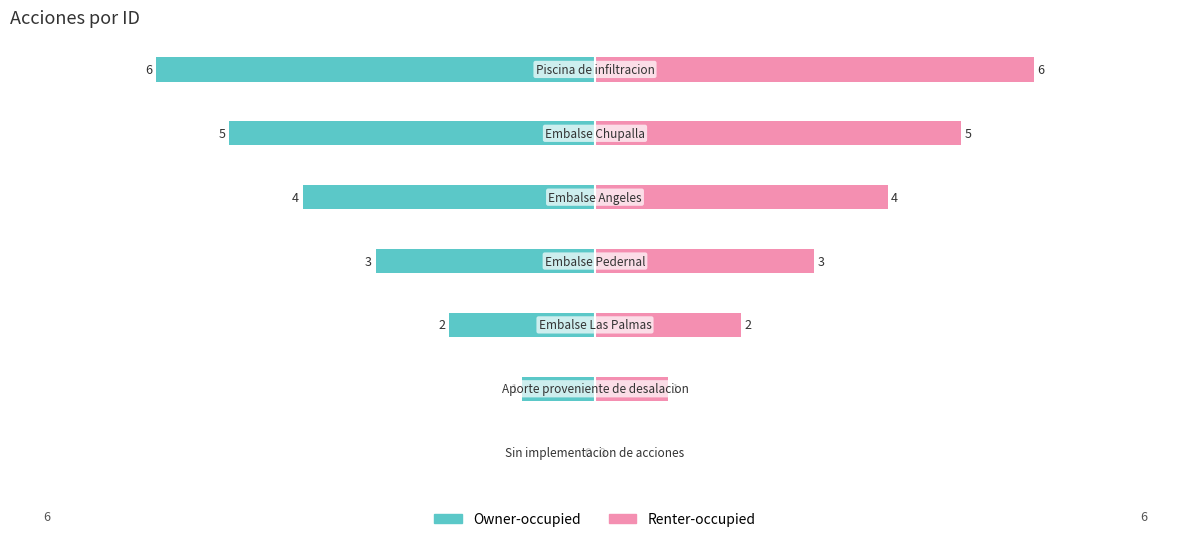

List the series in order of their peak value, lowest first.

Owner-occupied, Renter-occupied